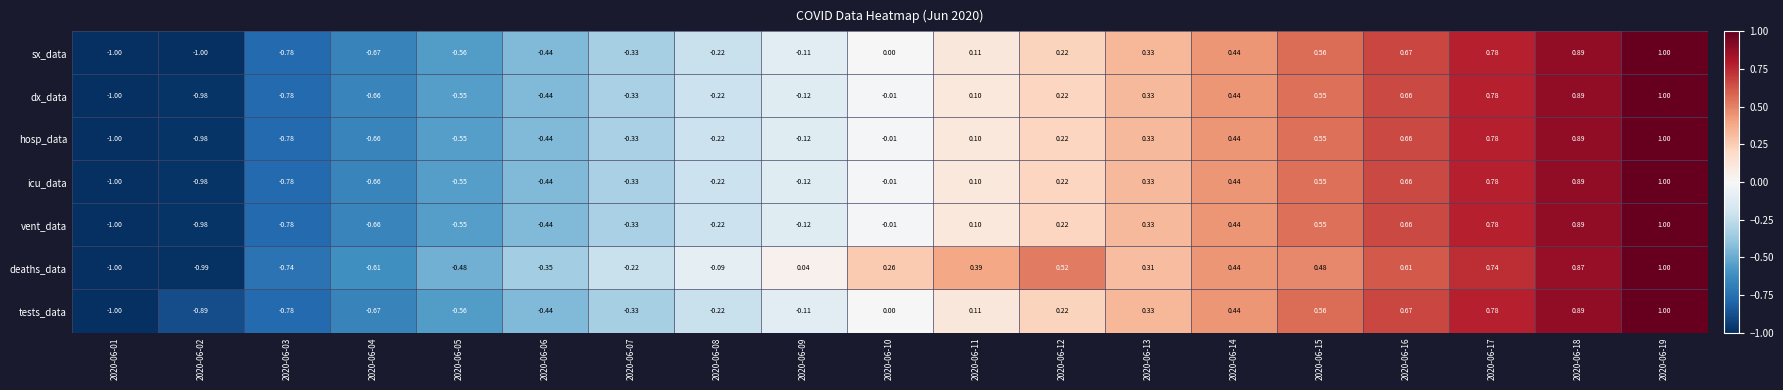

Is the value of dx_data at 2020-06-02 greater than the value of icu_data at 2020-06-15?

No